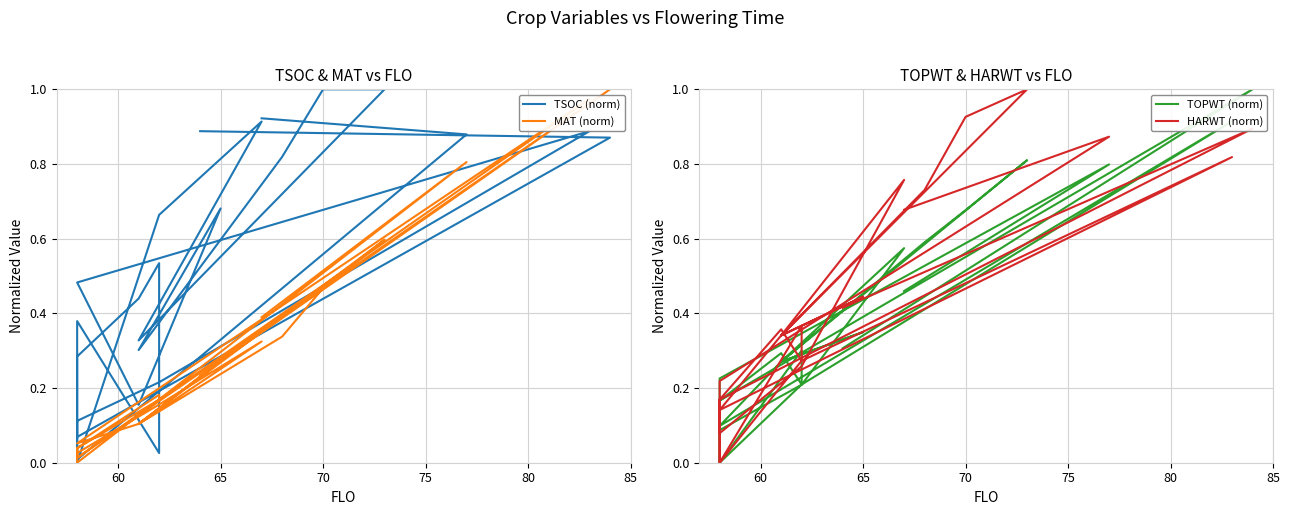

Which series changed the most between 65 and 85?

TSOC (norm)